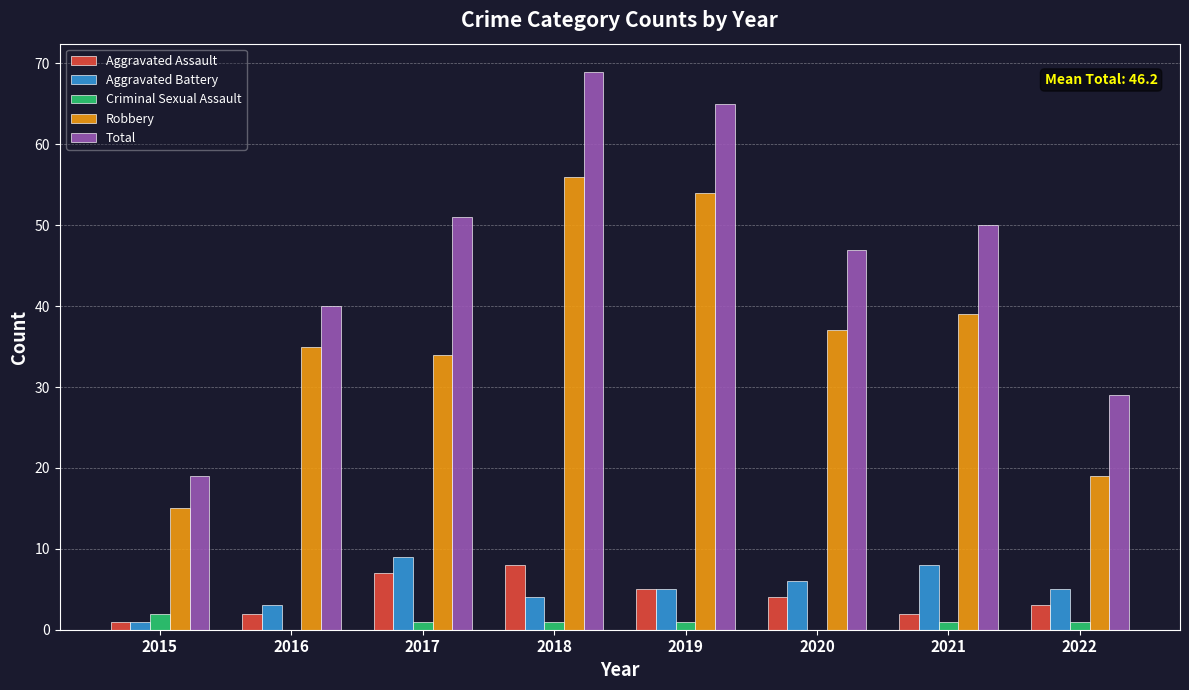

Between 2017 and 2018, which series saw the biggest shift?

Robbery